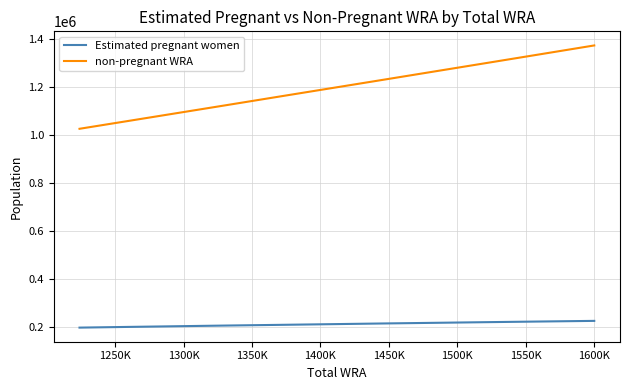

What is the minimum value for Estimated pregnant women?

197042.3